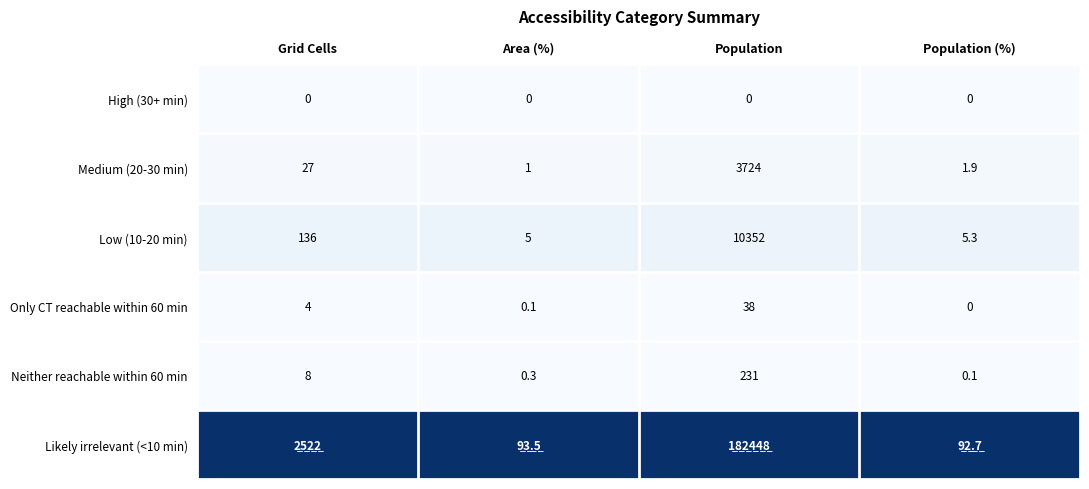

What value does the Low (10-20 min) series have at Area (%)?

5.0